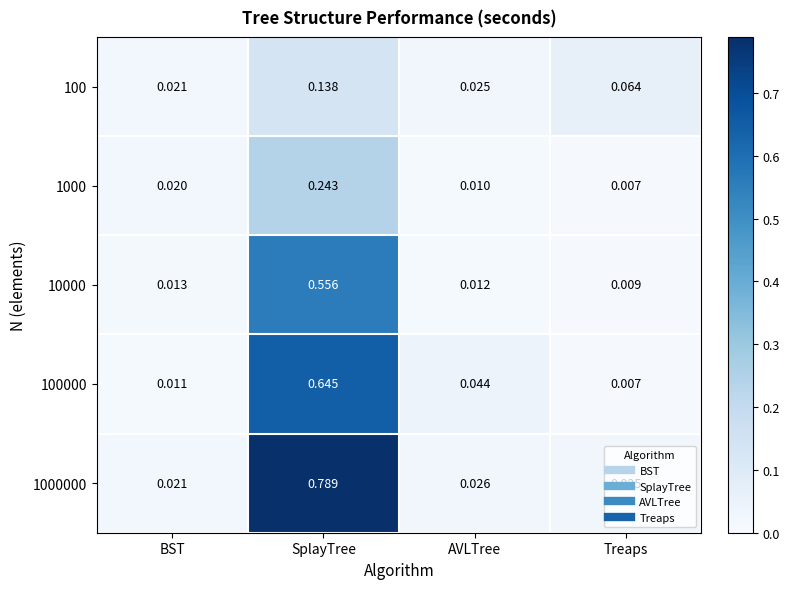

Which category has the lowest value across all series?

Treaps